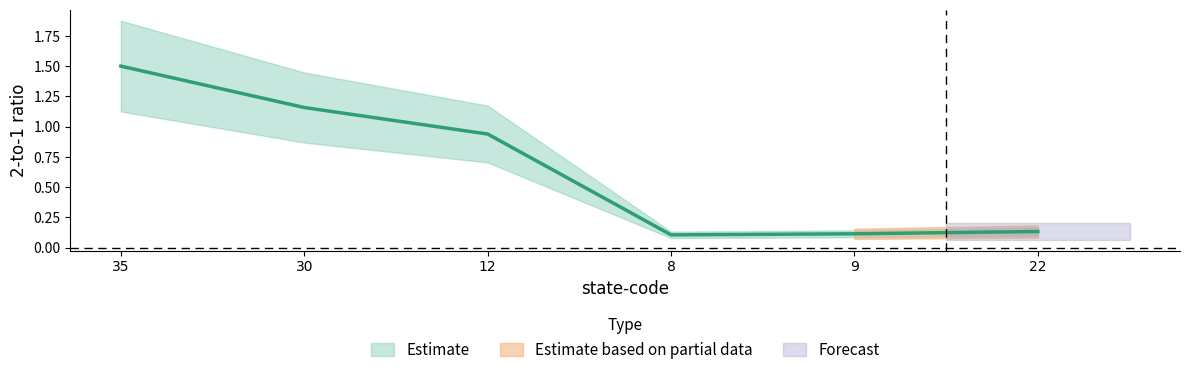

What is the label of the 5th point from the right?

30